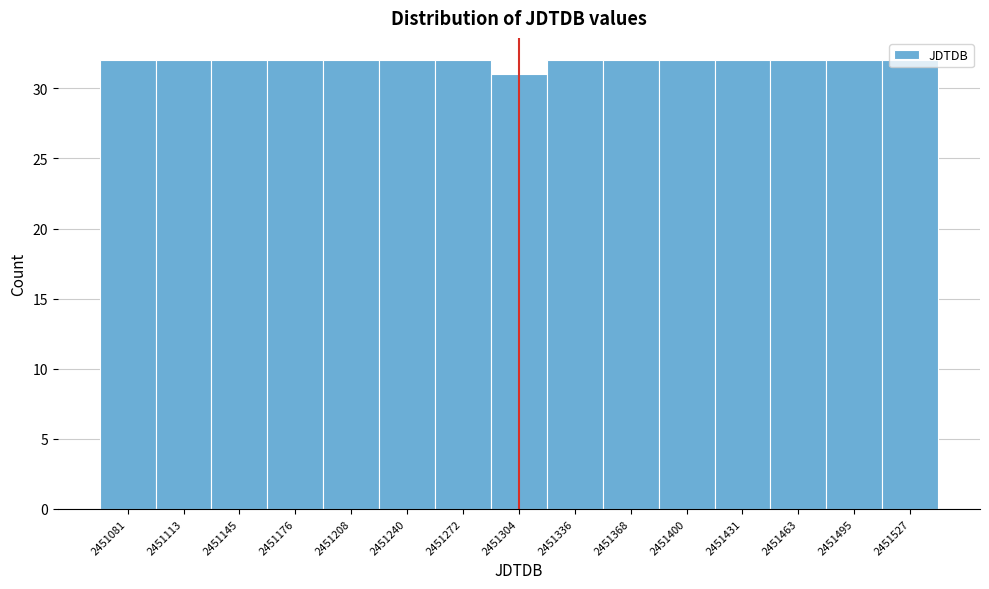

Reading left to right, list every bar in this chart as the range it spans on the x-axis followed by its height. Neither the bar edges nor the heights are printed on the chart, so give them approximately, as read against the axes.

2451065 to 2451095: 32
2451095 to 2451130: 32
2451130 to 2451160: 32
2451160 to 2451195: 32
2451195 to 2451225: 32
2451225 to 2451255: 32
2451255 to 2451290: 32
2451290 to 2451320: 31
2451320 to 2451350: 32
2451350 to 2451385: 32
2451385 to 2451415: 32
2451415 to 2451450: 32
2451450 to 2451480: 32
2451480 to 2451510: 32
2451510 to 2451545: 32